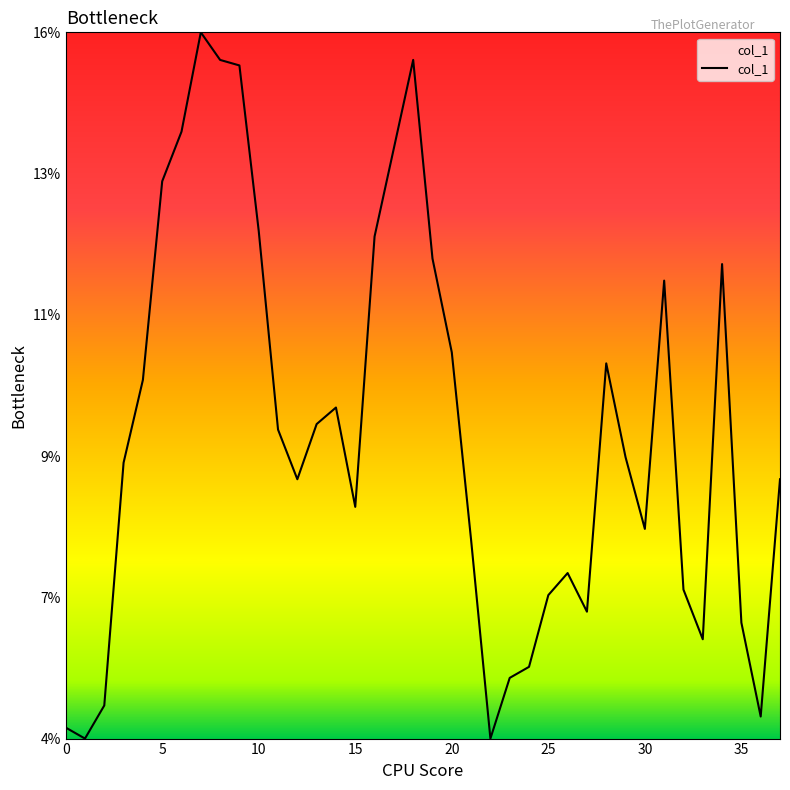

True or false: the data has more than 2 interior local peaks.

True